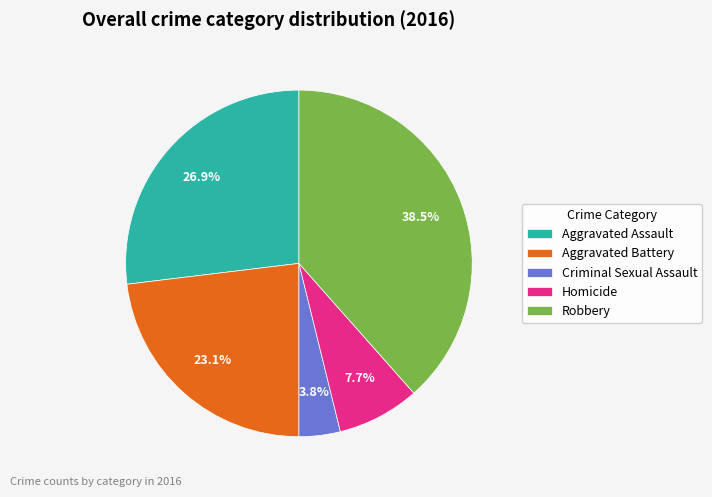

To the nearest percent, what is the combined percentage of Criminal Sexual Assault and Homicide?

12%